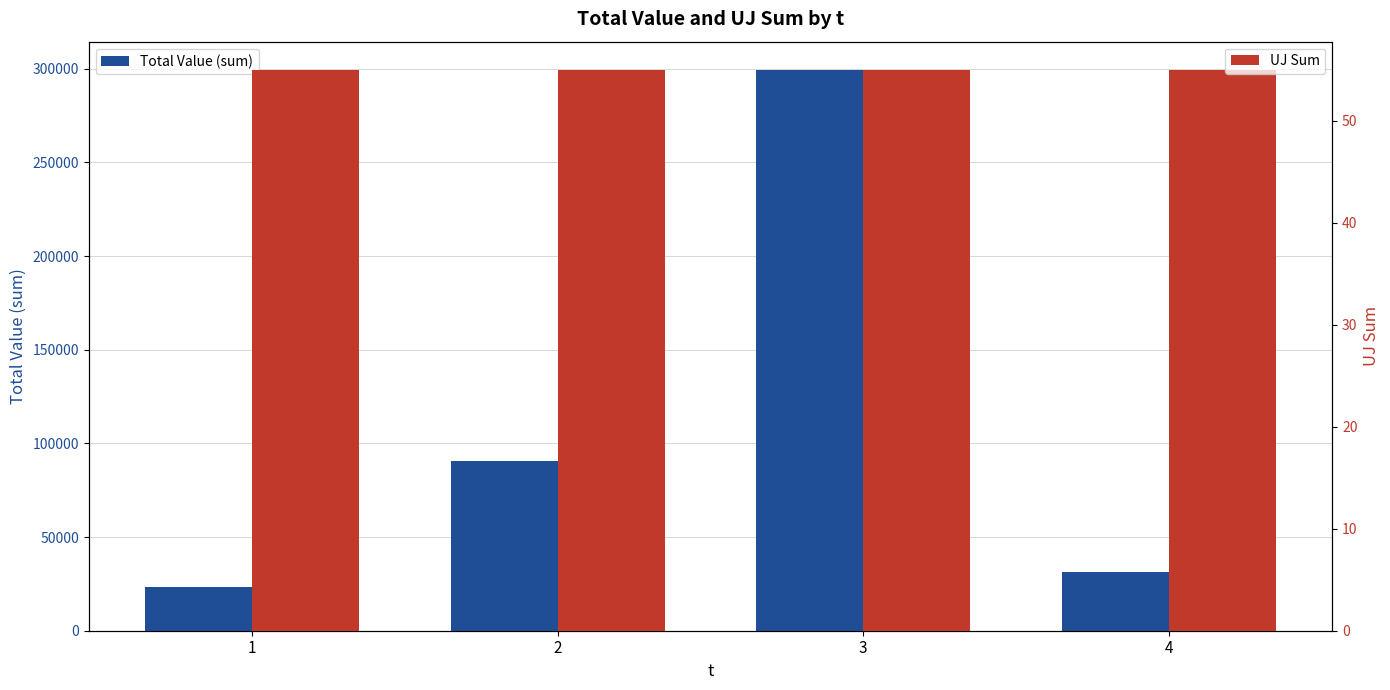

What are all the series names shown in the legend?

Total Value (sum), UJ Sum